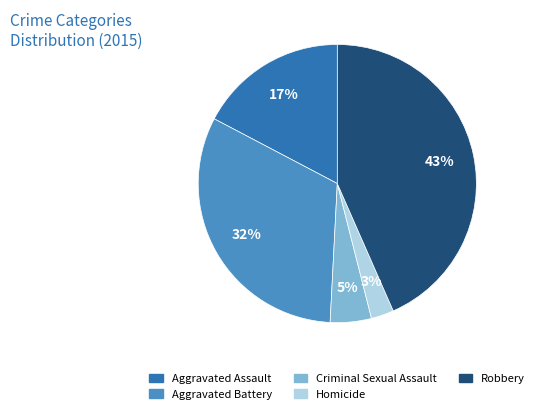

How many segments does this pie chart have?

5